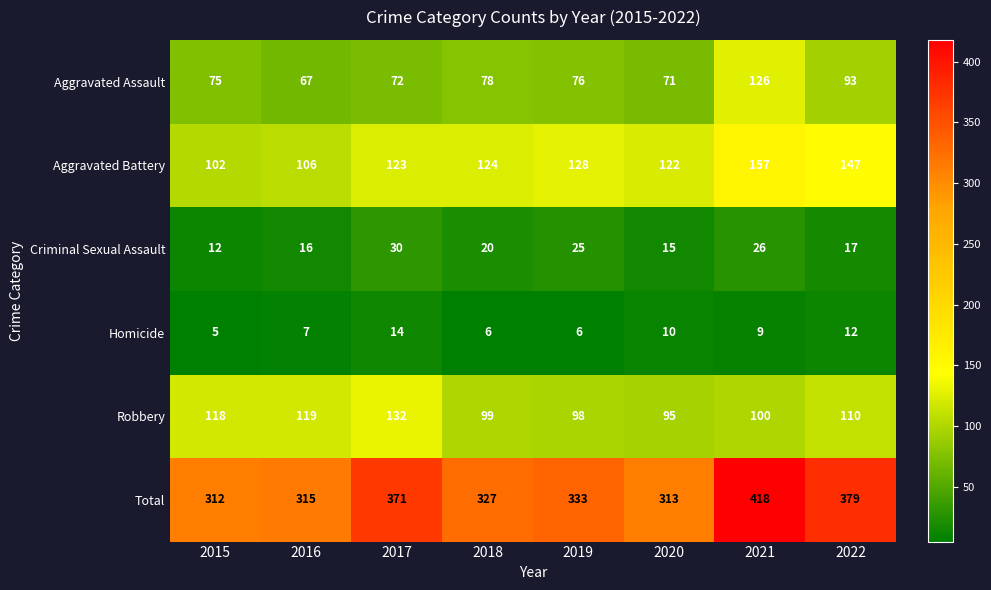

What is the spread (max minus min) of values at 2018?

321